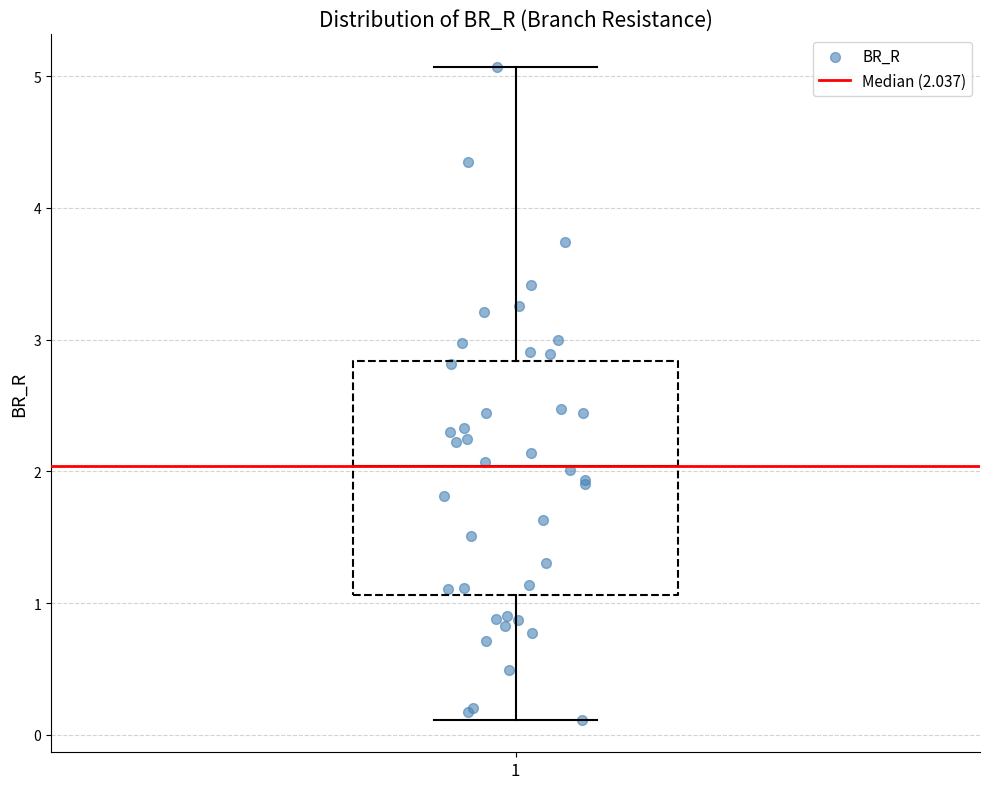

Transcribe this box plot: give where the median line is, the range the box spans, and where the two whiskers end, as read against the y-axis. The values are not printed on the chart, so give them approximately, as read against the axis.

median 2.0, box 1.1 to 2.8, whiskers 0.1 to 5.1